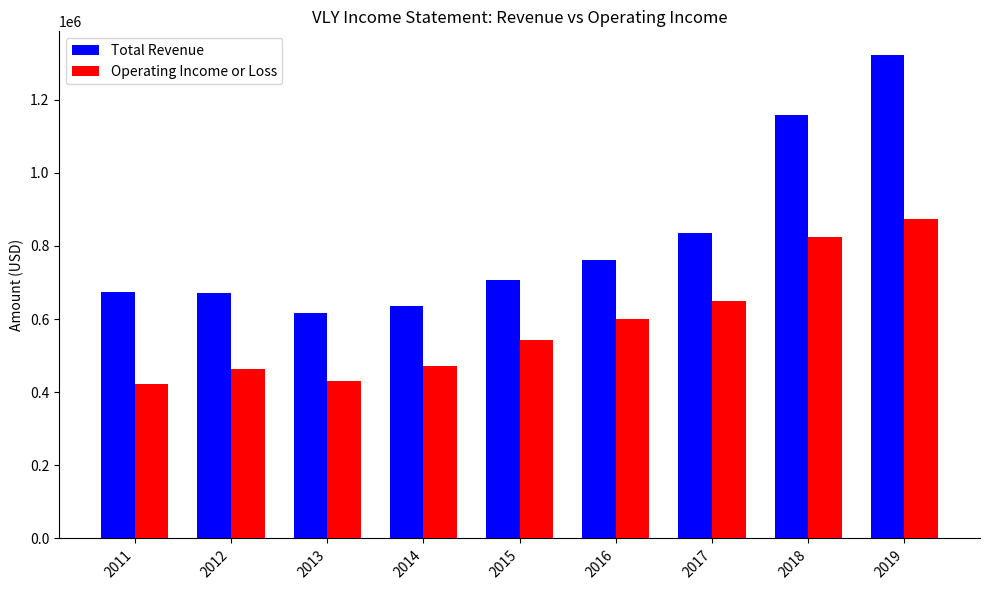

List the series in order of their peak value, lowest first.

Operating Income or Loss, Total Revenue